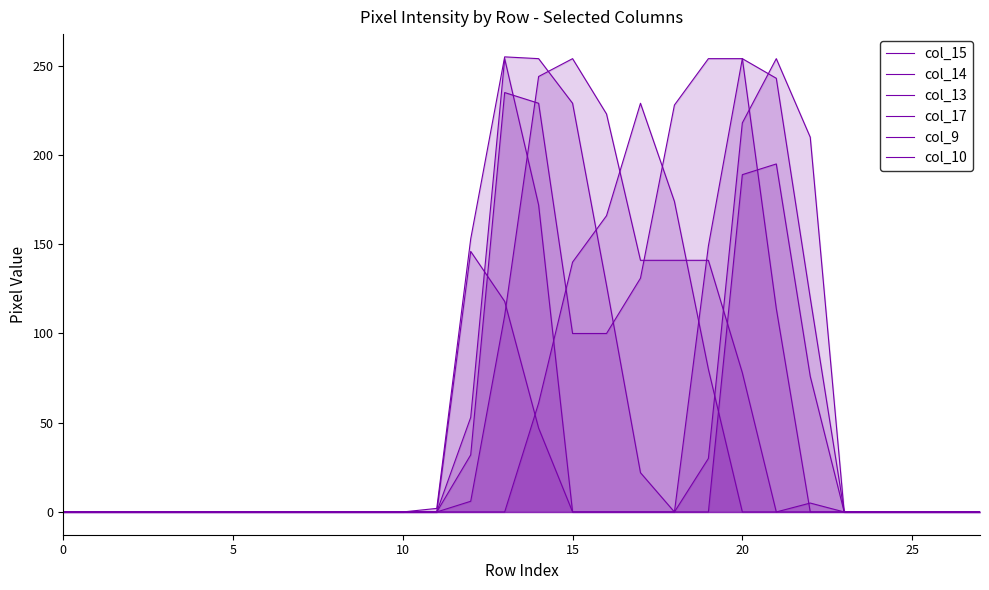

At which label is col_13 closest to 127?

13